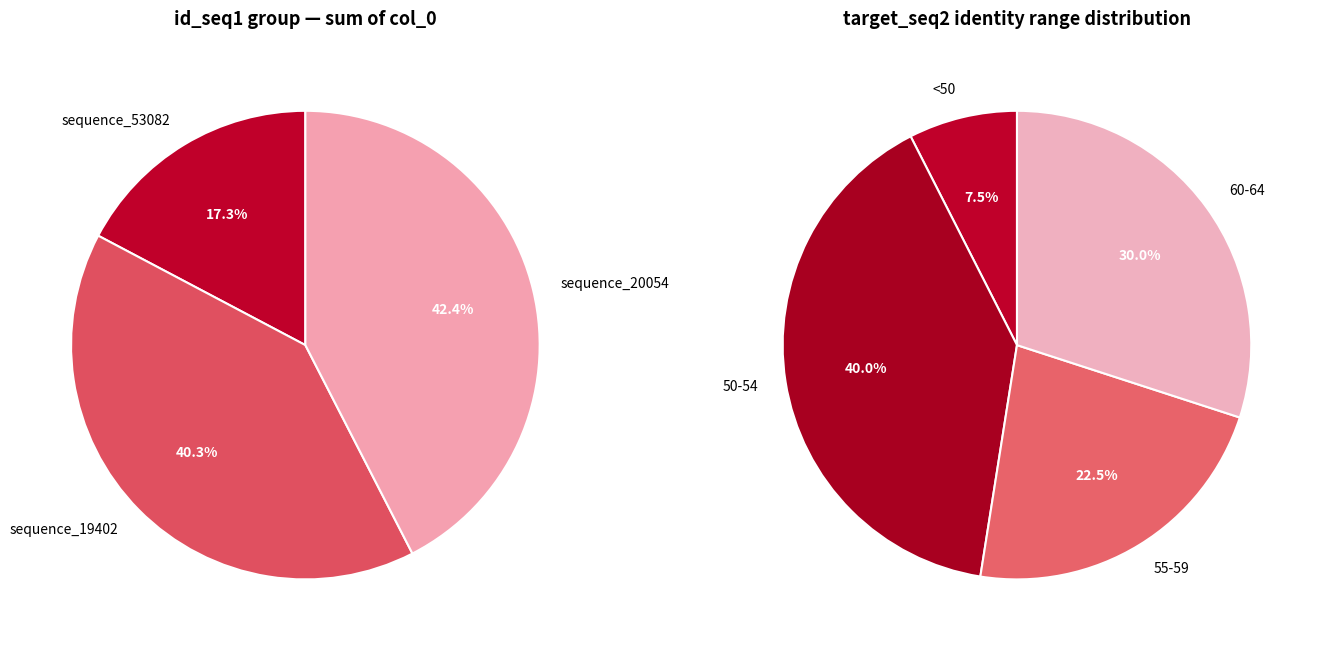

Count the number of slices in the pie.

3